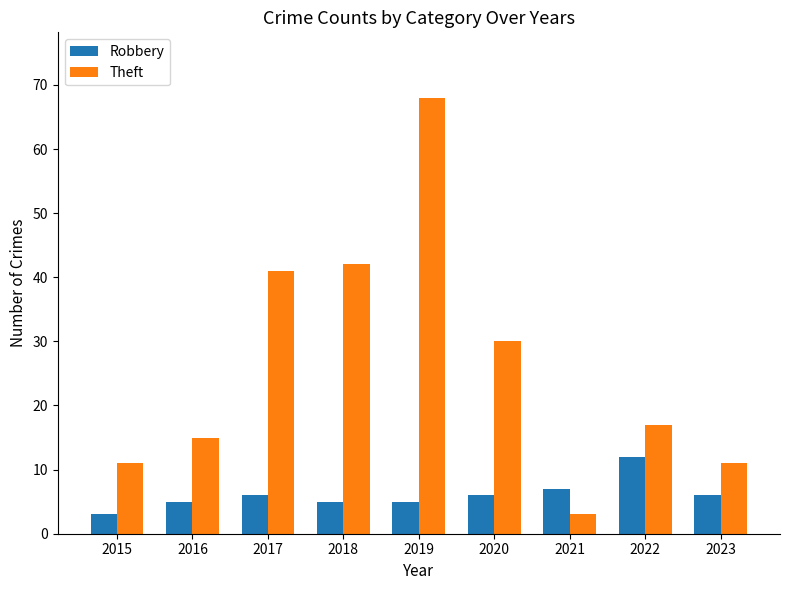

Rank the series by their maximum value, from lowest to highest.

Robbery, Theft